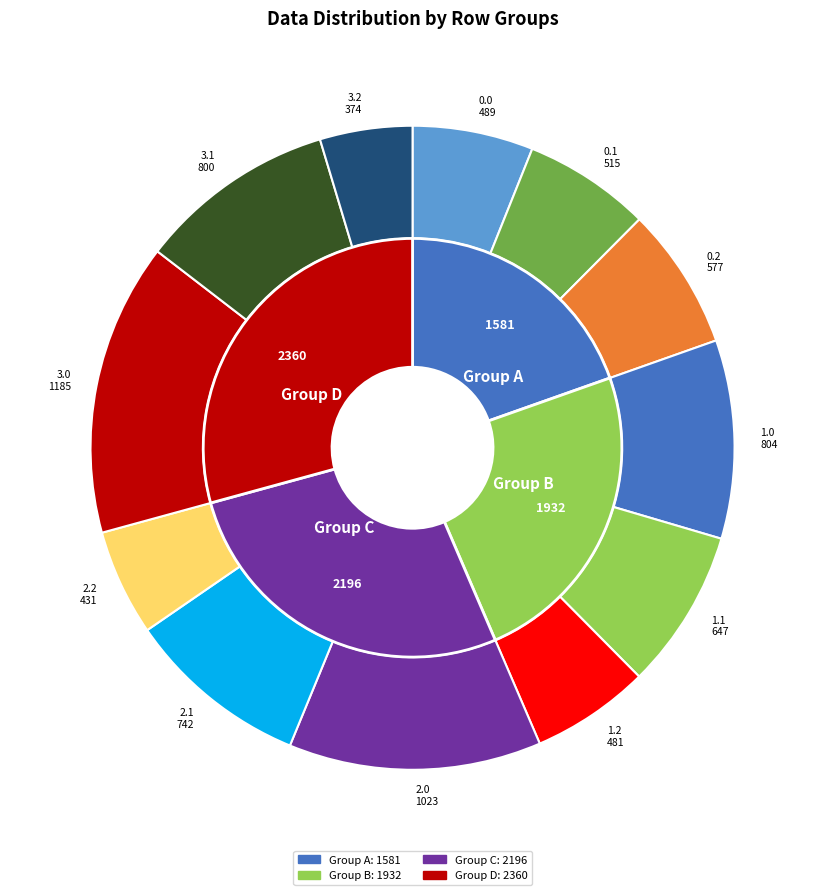

Does 3.2 account for over 50% of the chart?

No